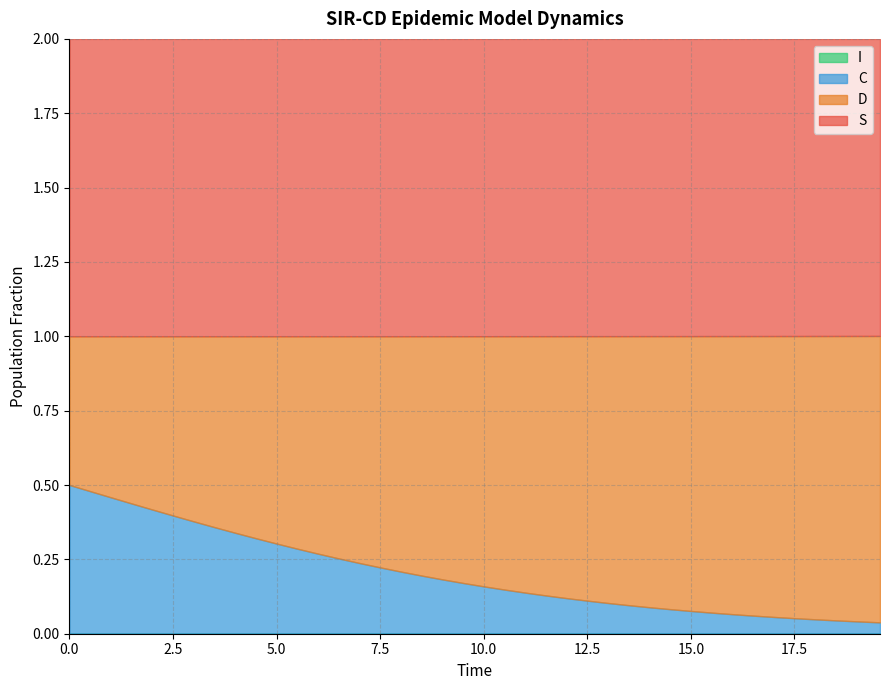

The value of I at 38 is 0.0. True or false?

False